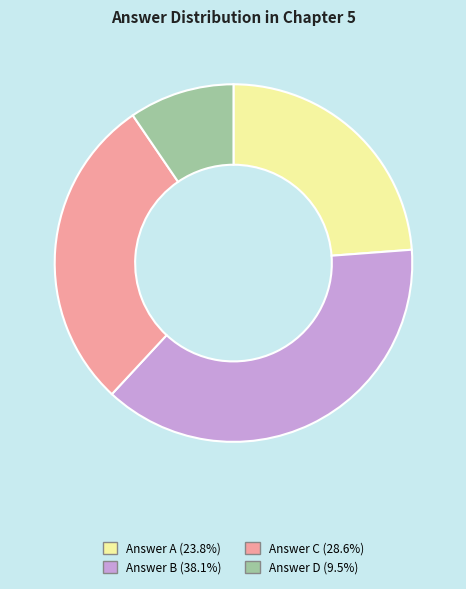

Is there a majority slice in this chart?

No